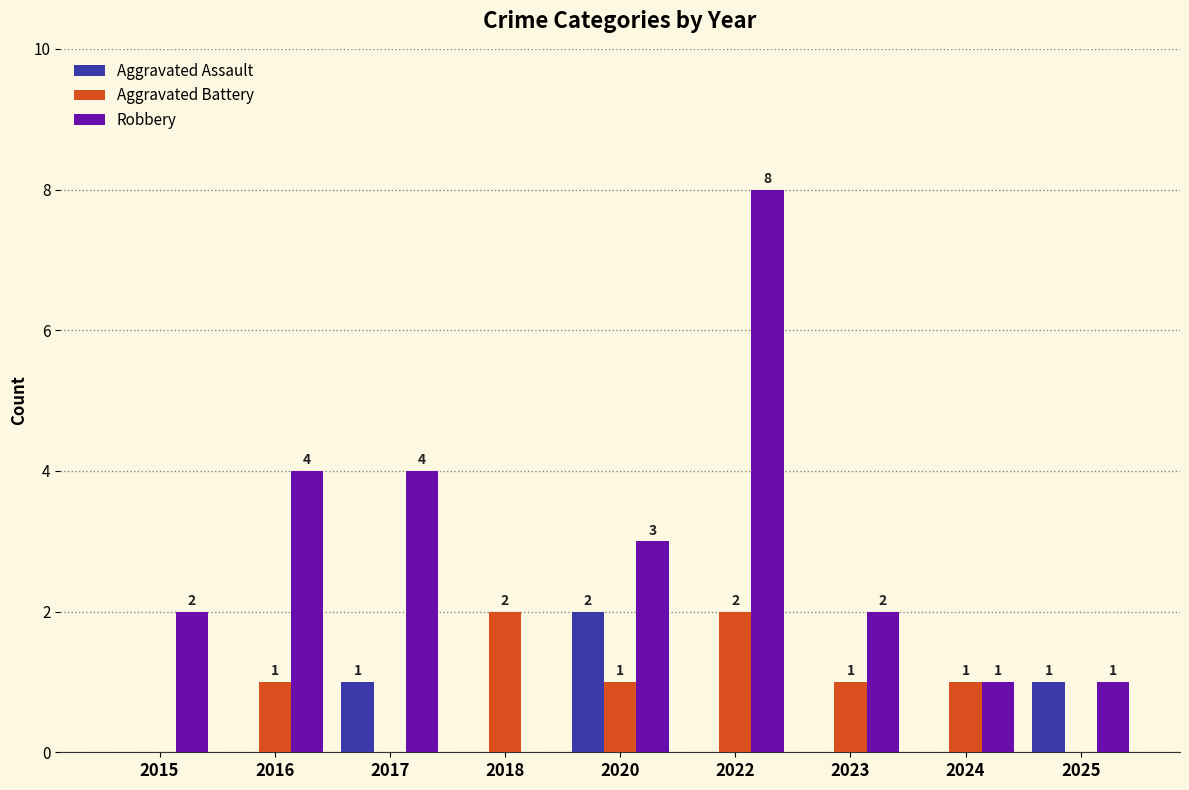

Is the value of Robbery at 2018 greater than the value of Aggravated Assault at 2020?

No